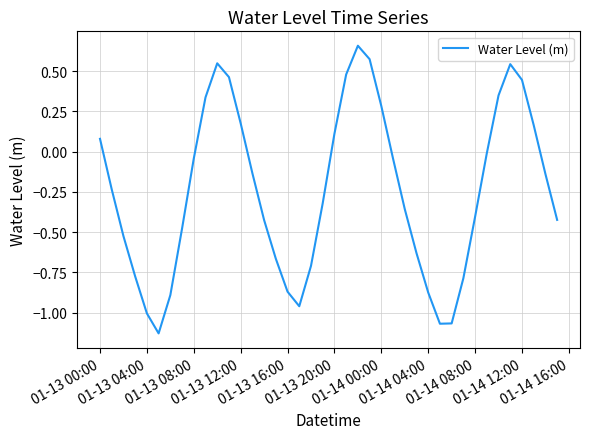

What is the difference between the maximum and minimum values?

1.8